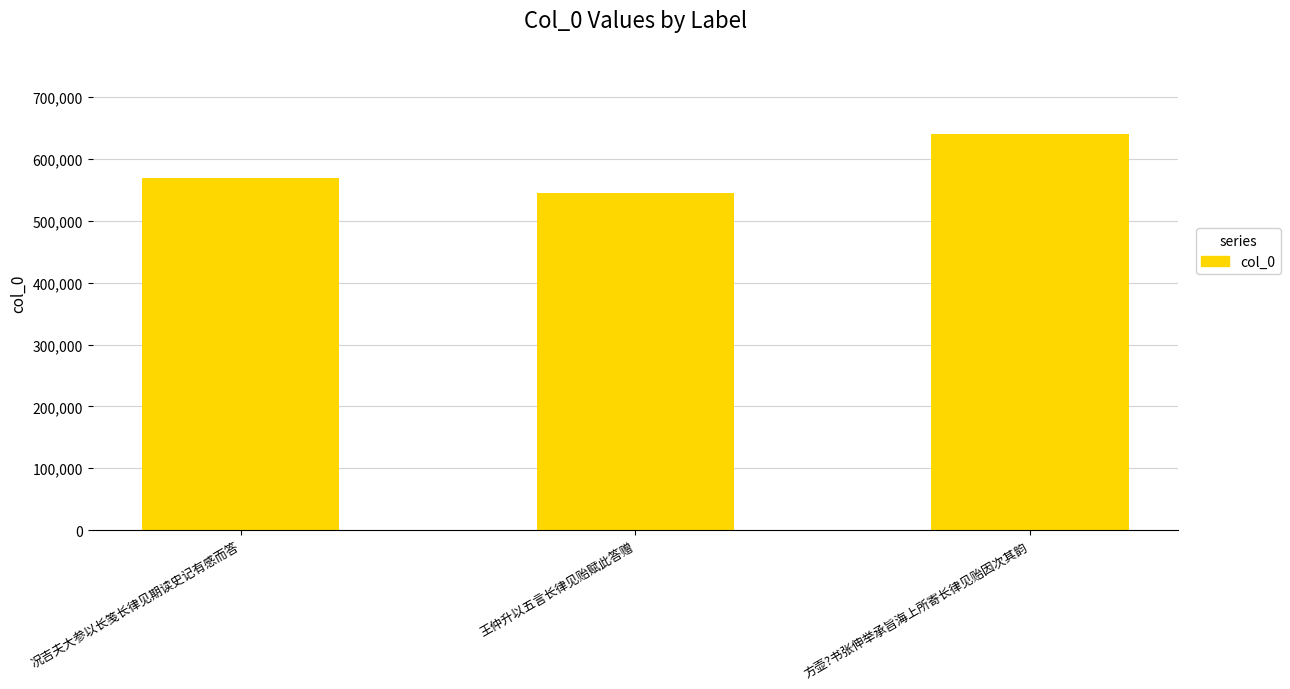

What is the change in value from 王仲升以五言长律见贻赋此答赠 to 方壶?书张伸举承旨海上所寄长律见贻因次其韵?

+94697